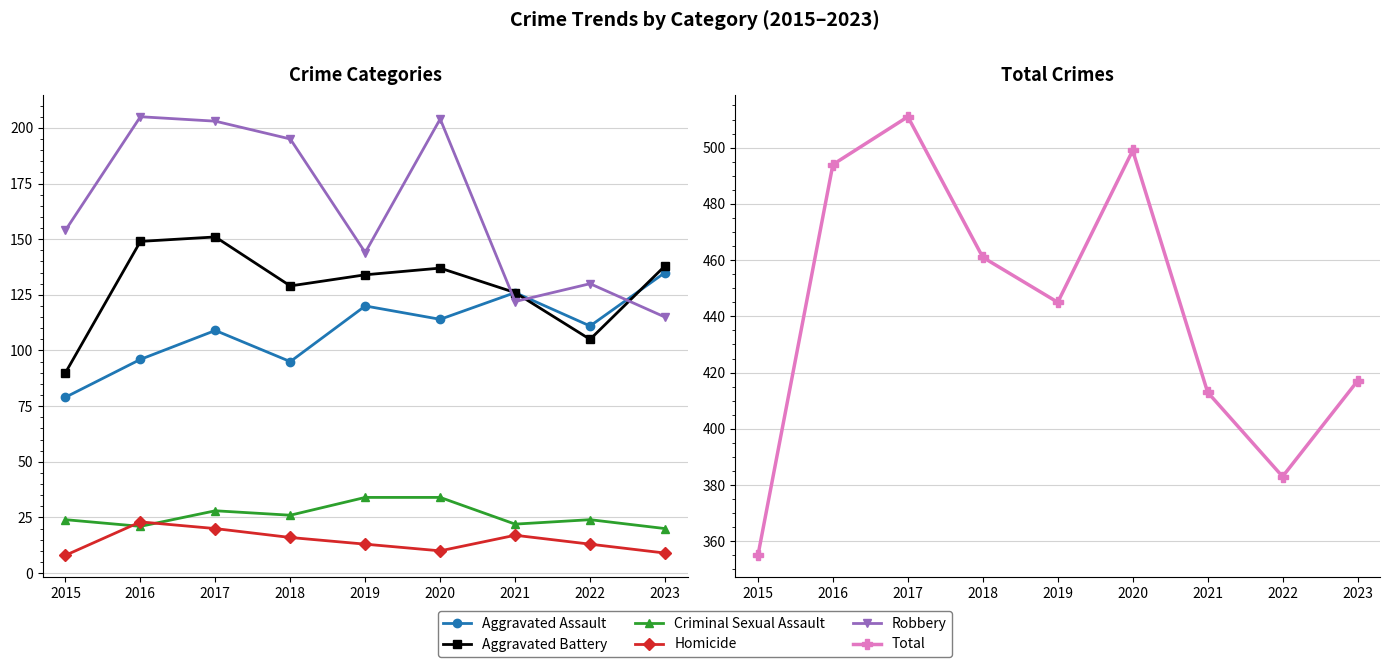

Between 2018 and 2017, which is larger?

2017